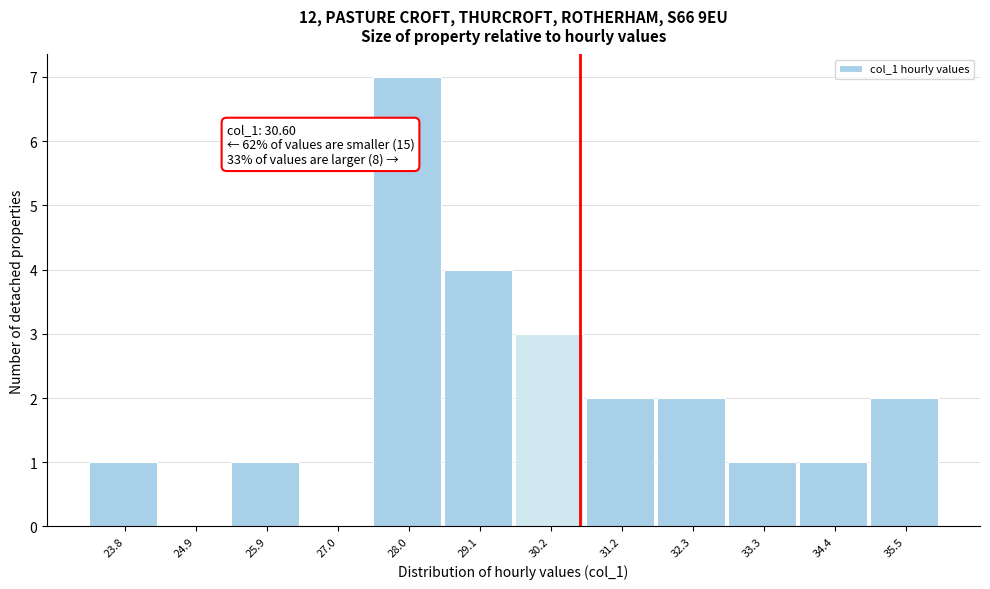

Which range on the x-axis has the tallest bar?

27.6 to 28.6